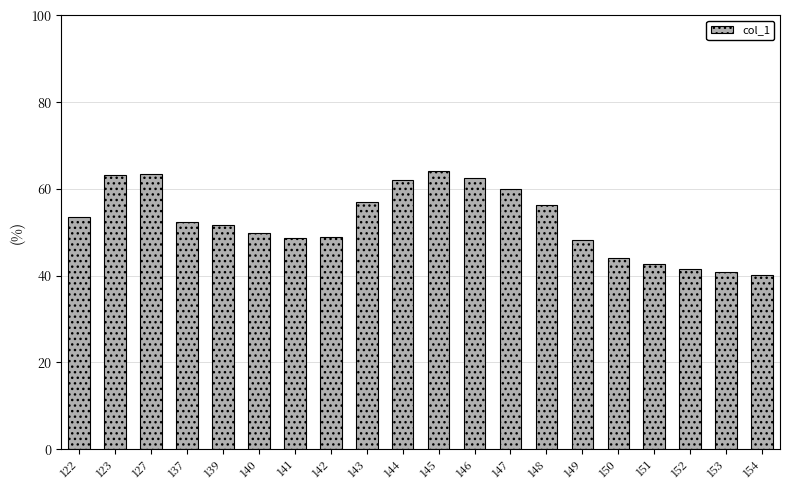

What is the minimum value shown in the chart?

40.2